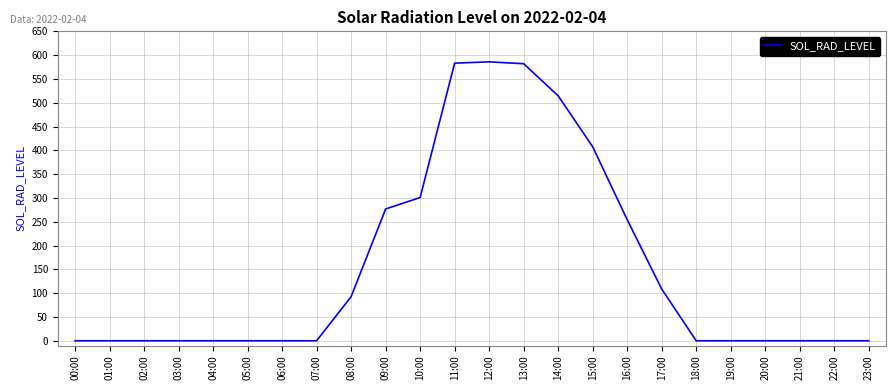

Between 15:00 and 08:00, which is larger?

15:00